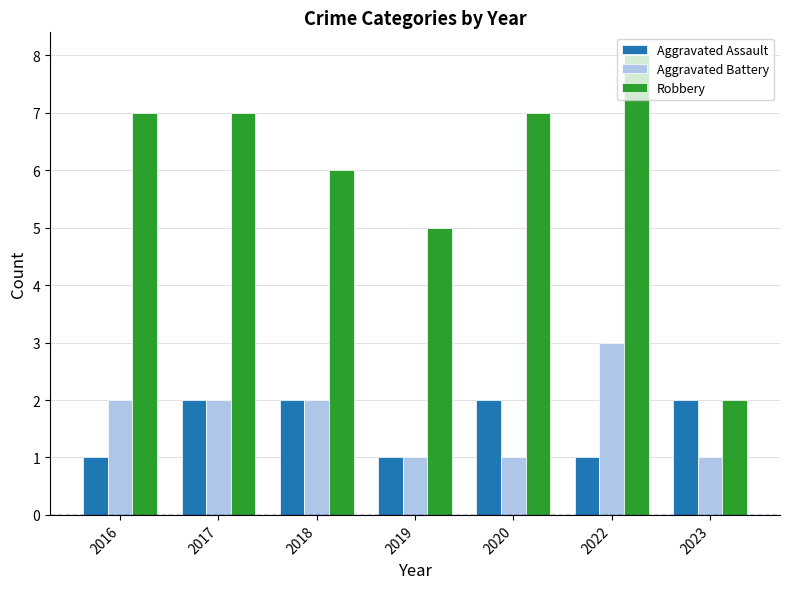

Rank the series by their maximum value, from lowest to highest.

Aggravated Assault, Aggravated Battery, Robbery